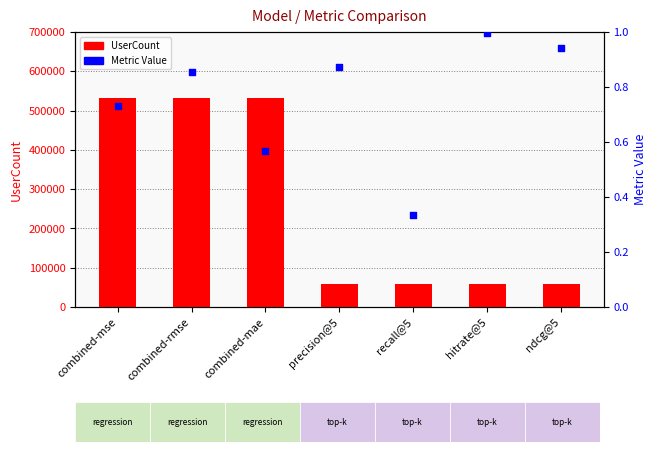

Which series reaches the minimum Y coordinate?

Value